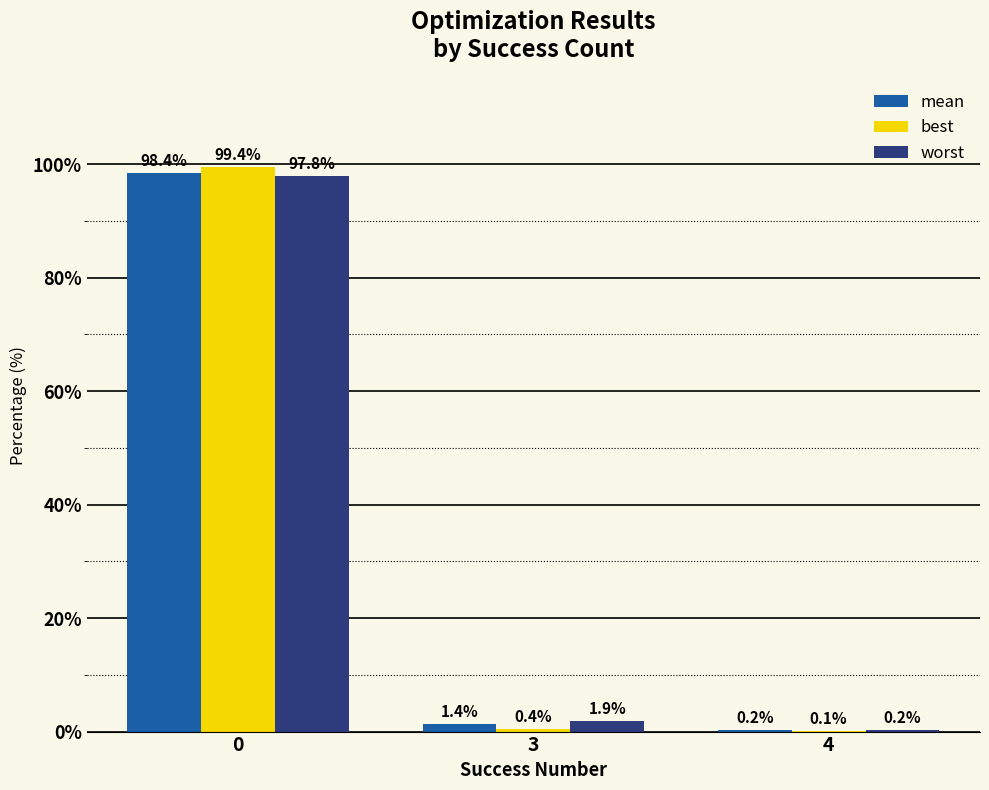

Reading left to right, list all the values displayed in this chart.

mean: 0=98.4	3=1.4	4=0.2
best: 0=99.4	3=0.4	4=0.1
worst: 0=97.8	3=1.9	4=0.2